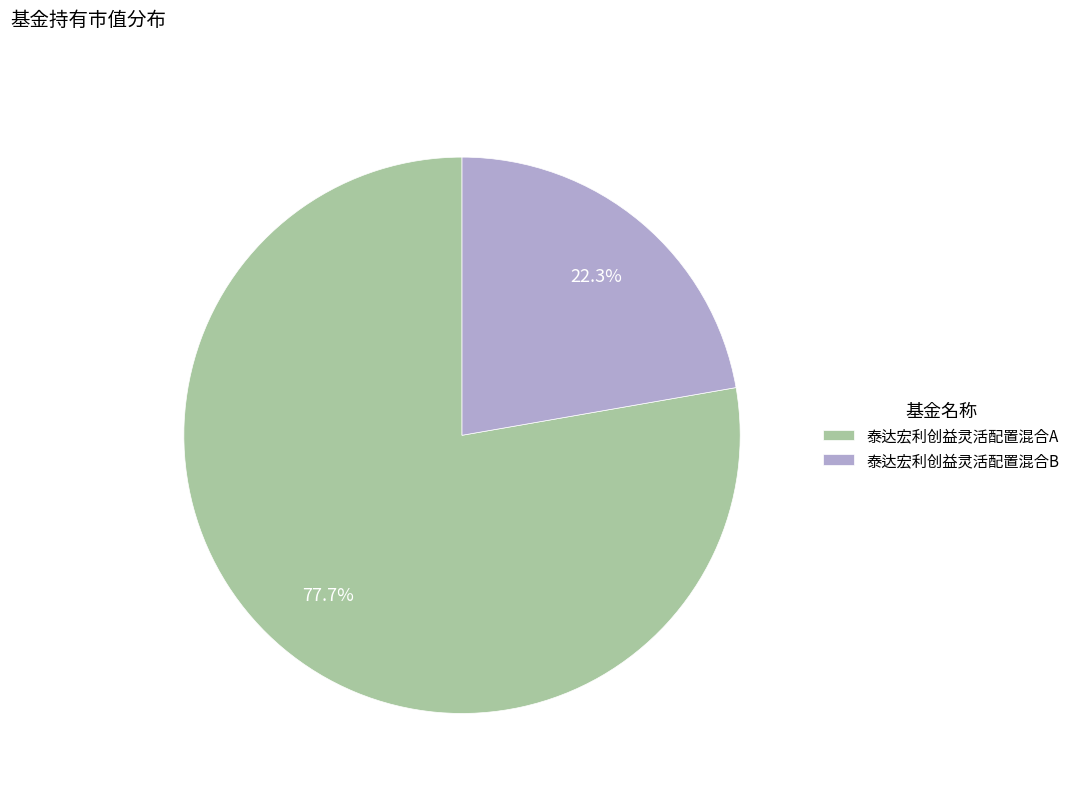

Does any single category account for the majority?

Yes